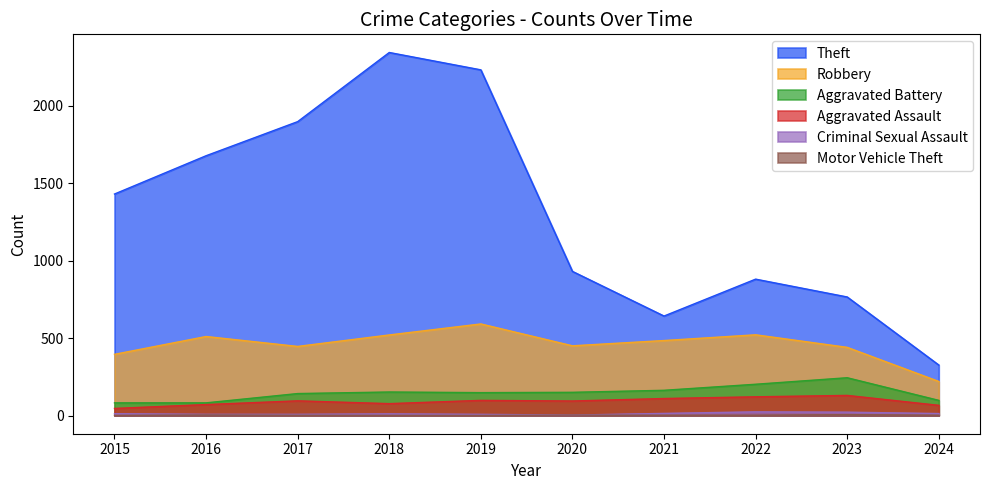

How many interior local peaks does the Aggravated Assault series have?

3